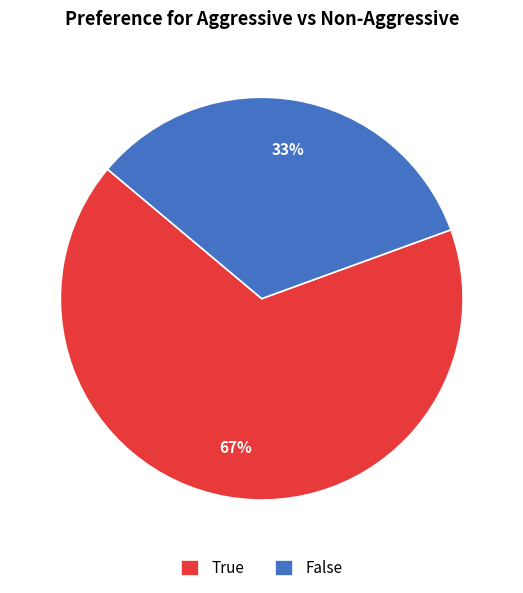

Is it true that False is 24% of the pie?

False